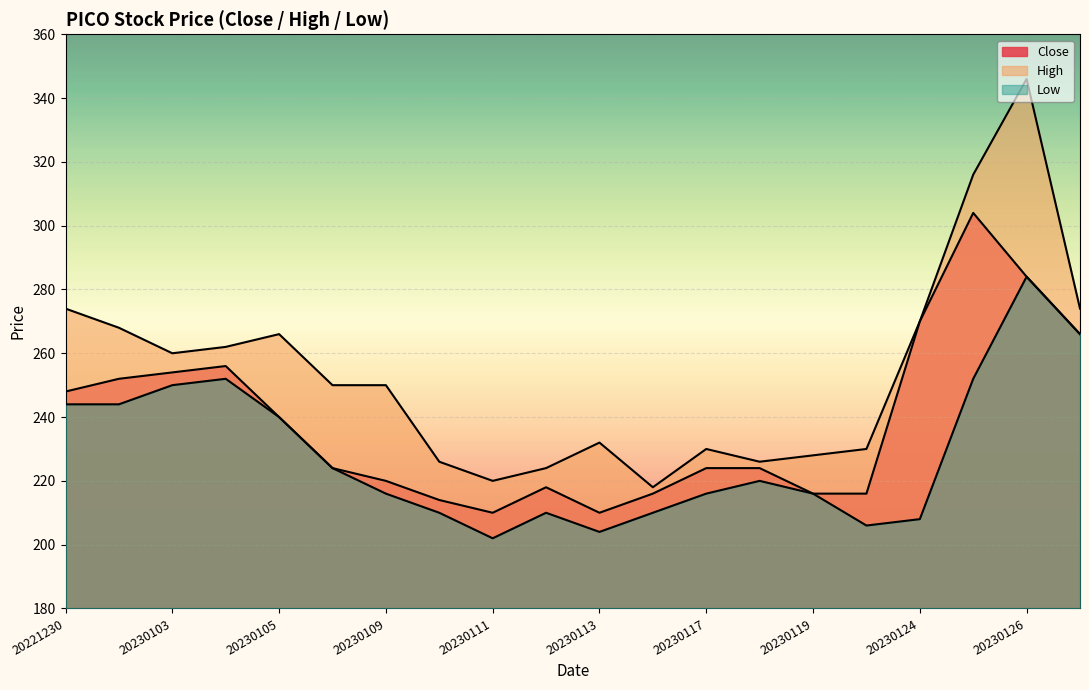

Which series changed the most between 20230111 and 20230127?

Low